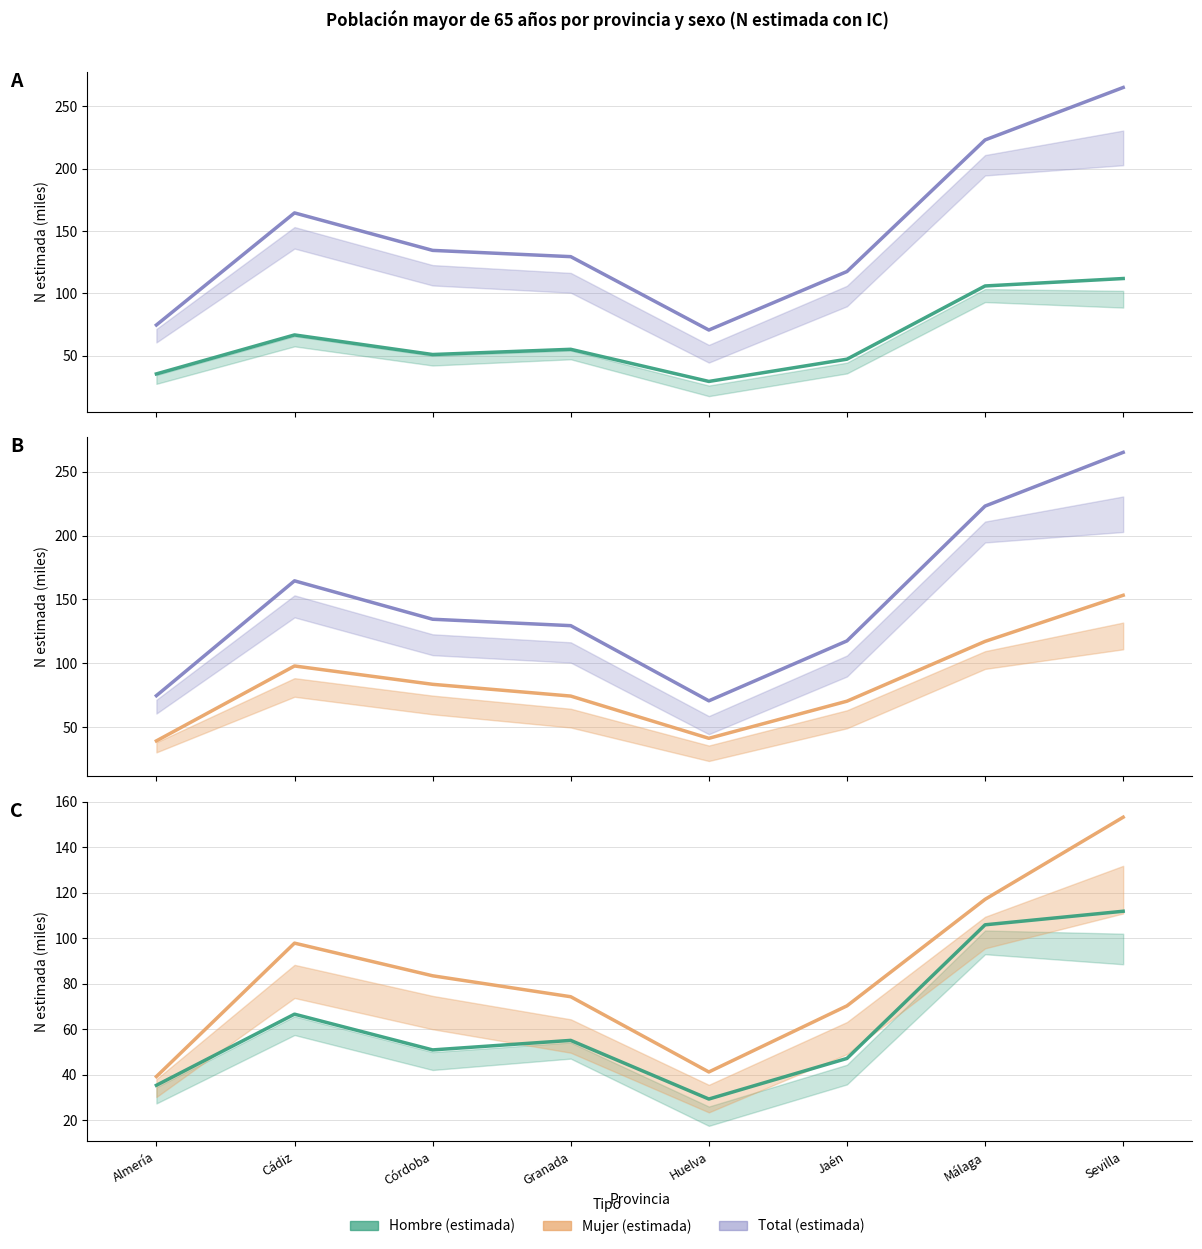

What is the difference between the Hombre (estimada) values at Huelva and Granada?

25.8